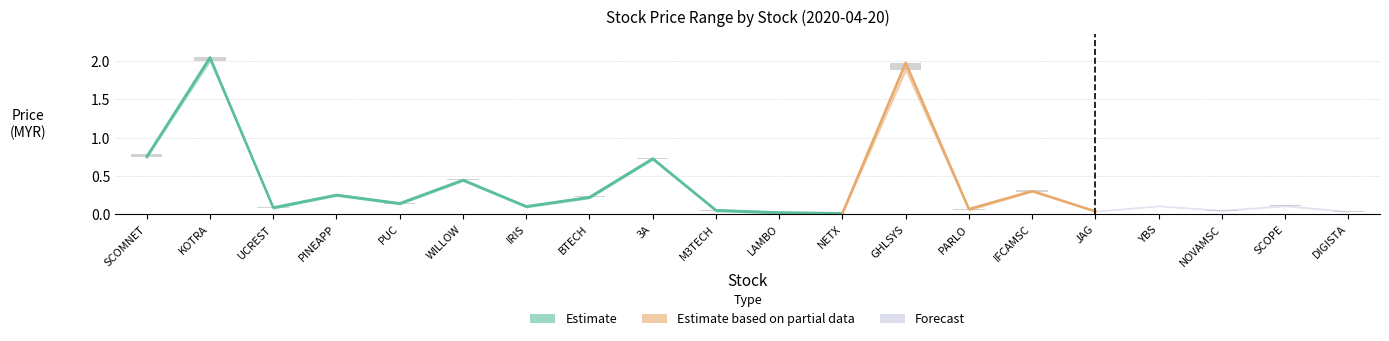

Read the high value at SCOPE.

0.1